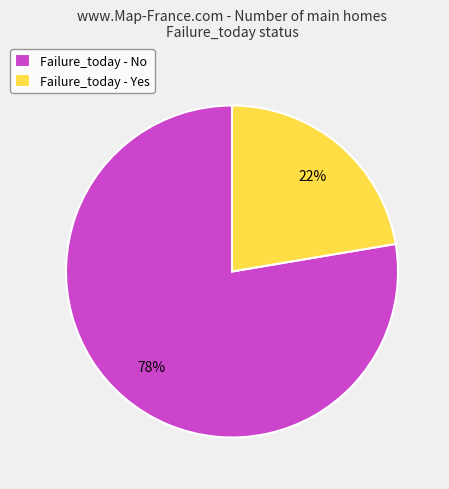

To the nearest percent, what is the average slice percentage?

50%